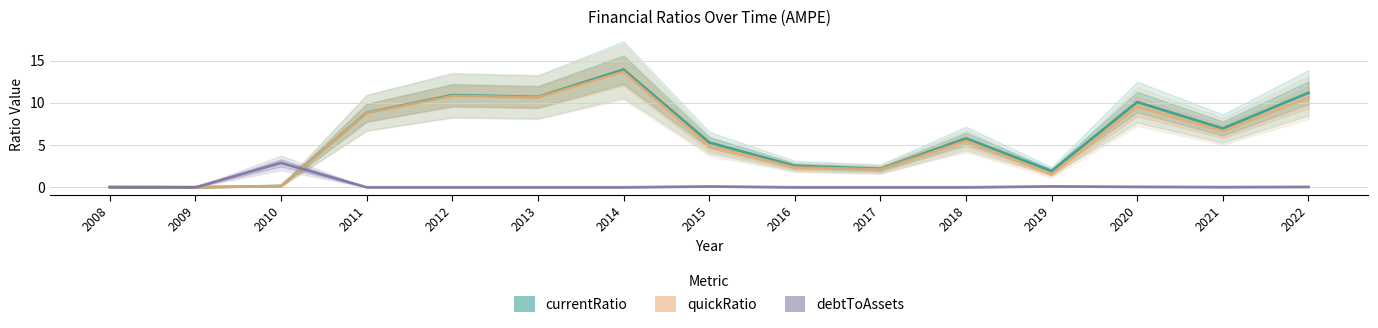

True or false: quickRatio has a value of 10.6 at 2013.

True